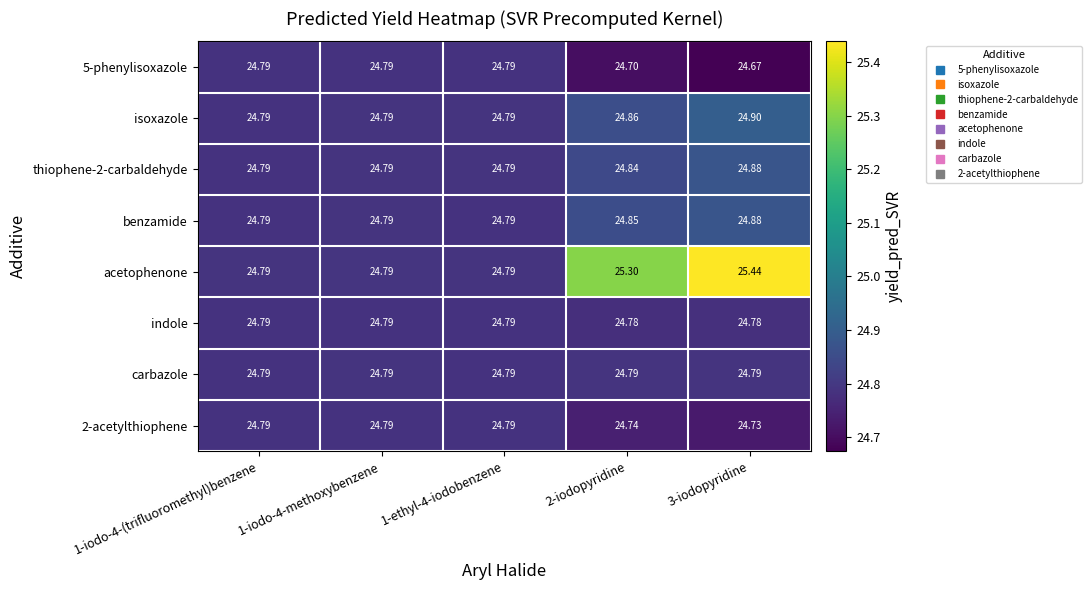

Which series has the widest spread of values?

acetophenone